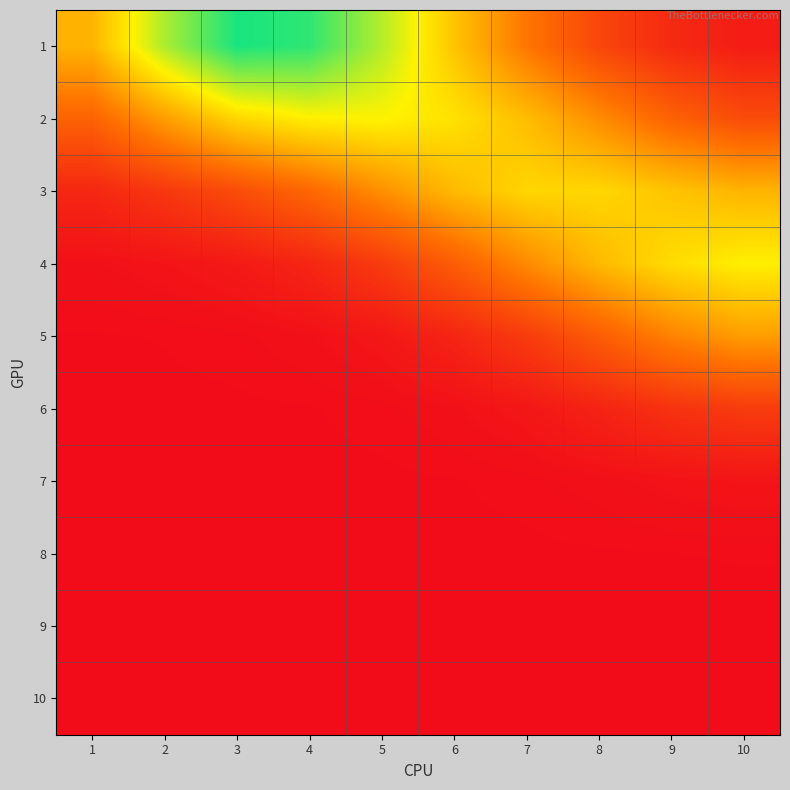

At how many categories does at least one series exceed 0?

10